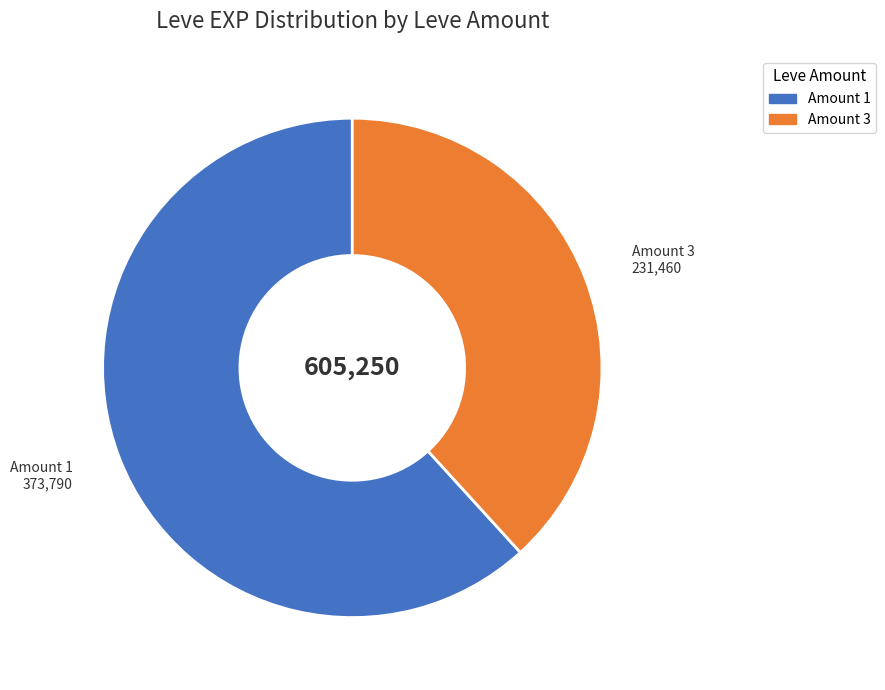

Is there a majority slice in this chart?

Yes